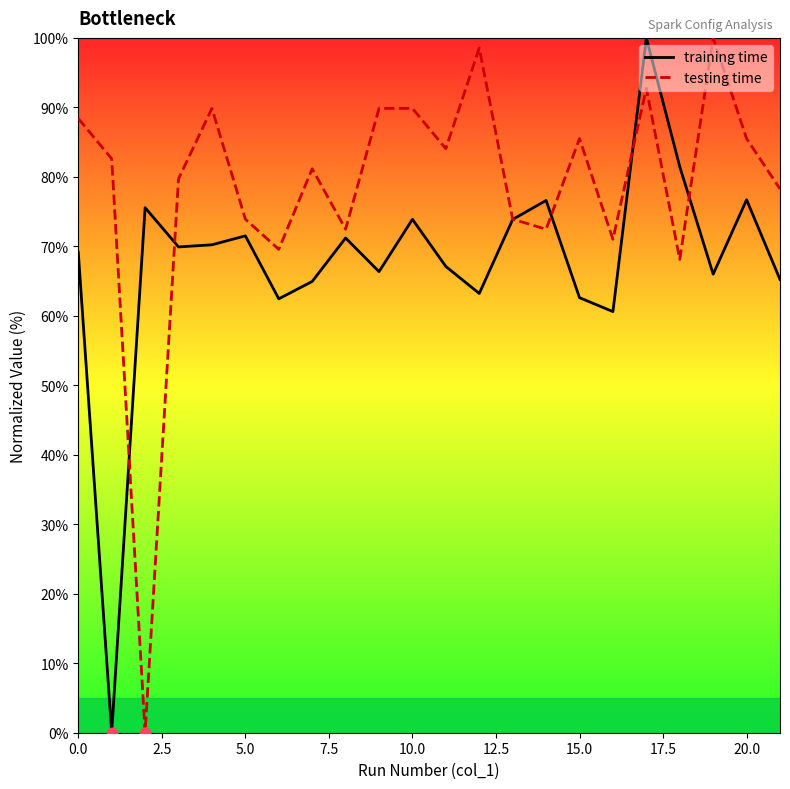

The value of training time at 10.0 is 73.9. True or false?

True